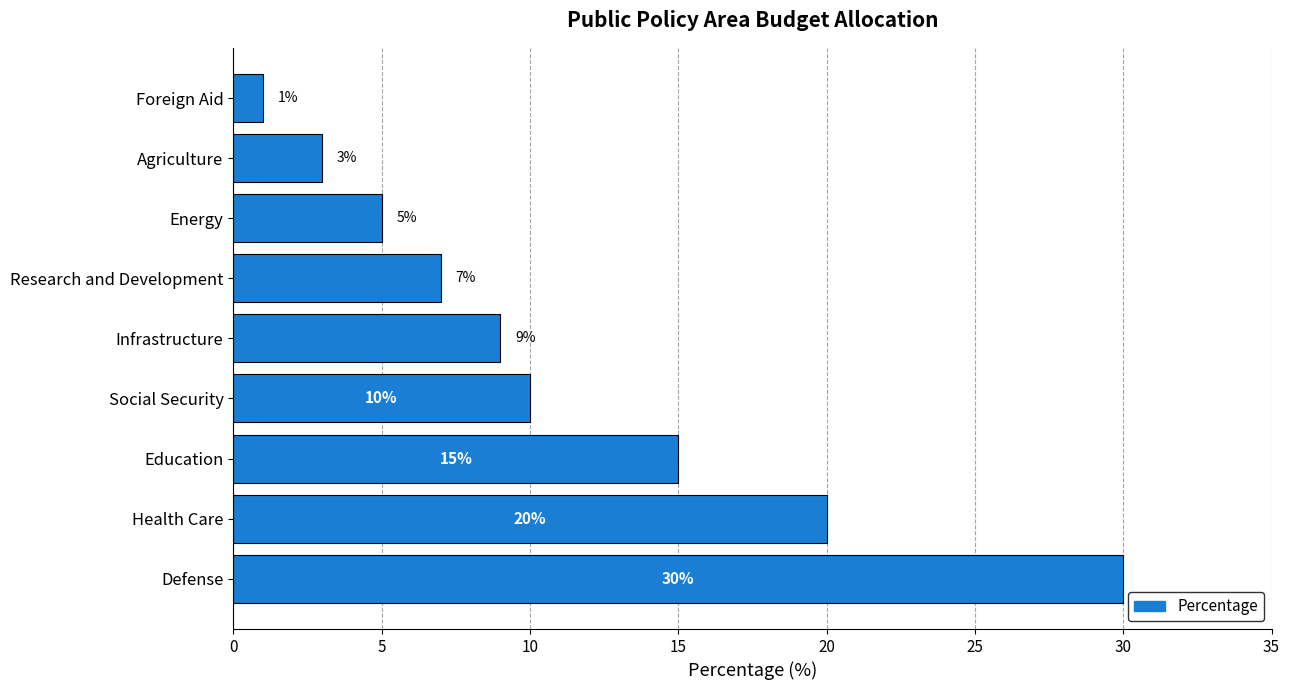

How many series are shown in this chart?

1